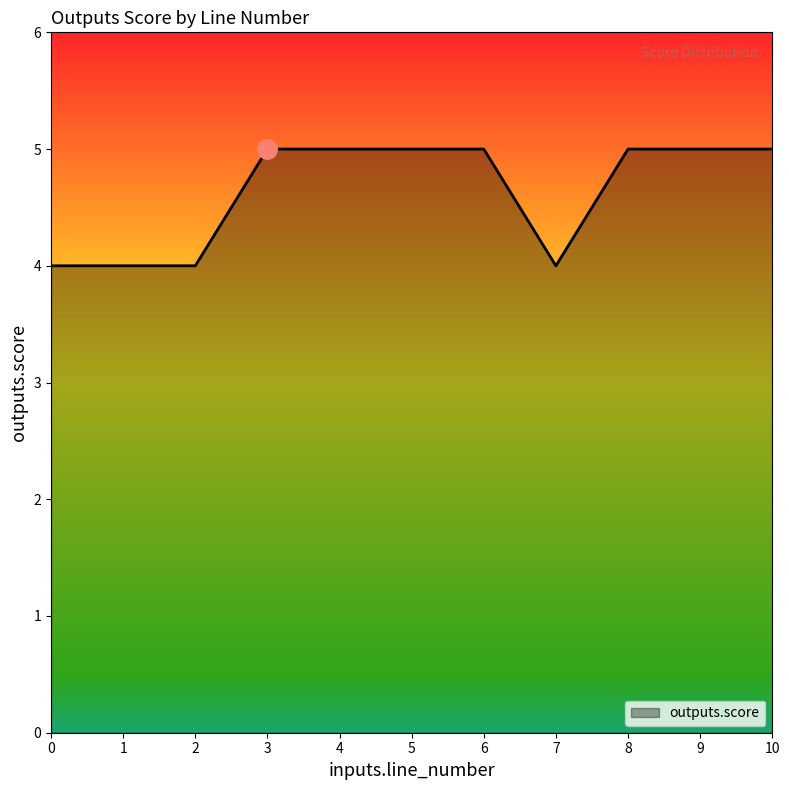

How many categories are shown in the chart?

11